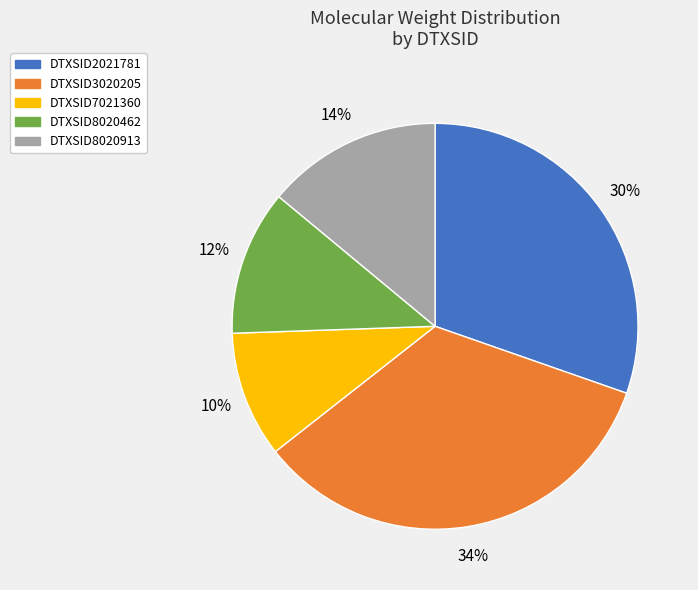

What is the largest slice in the pie chart?

DTXSID3020205